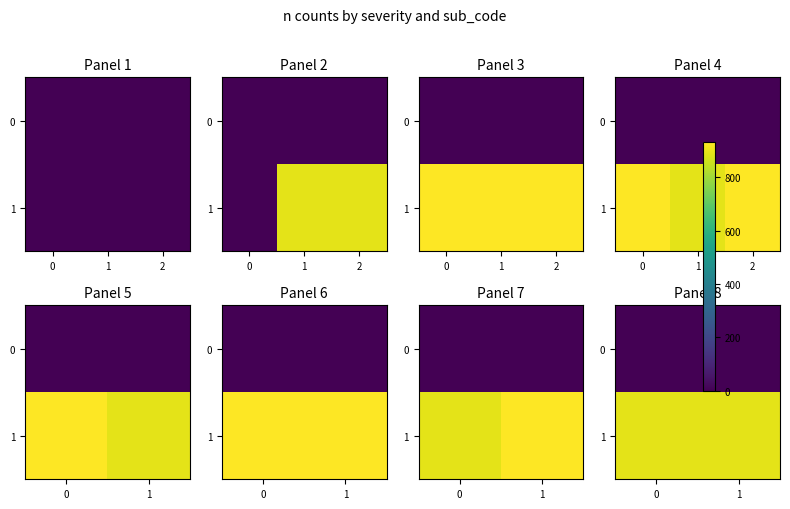

Count the number of categories in the chart.

2